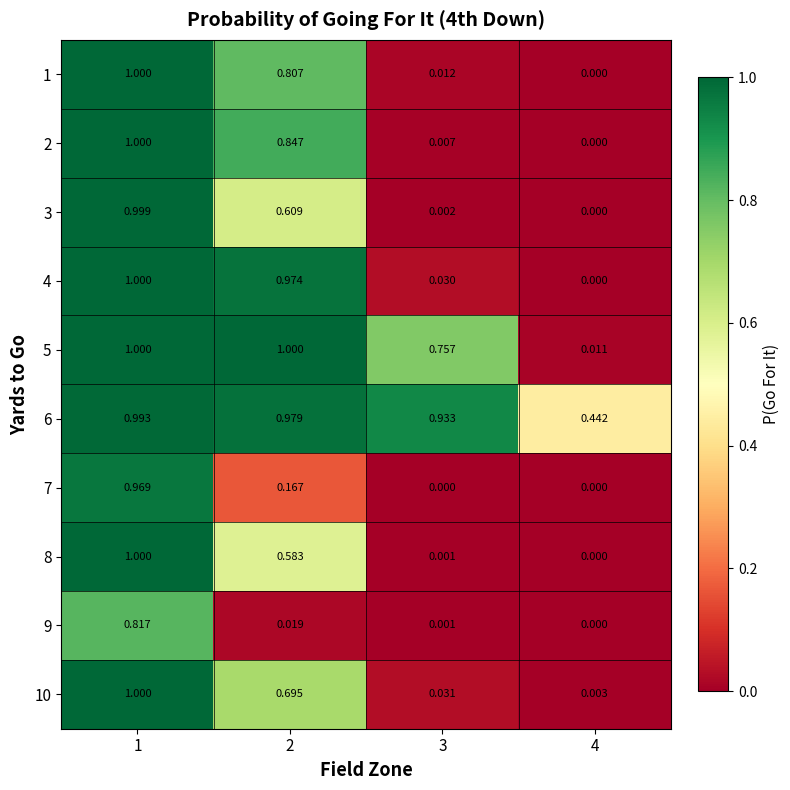

Is the value of 7 at 1 greater than the value of 6 at 2?

No